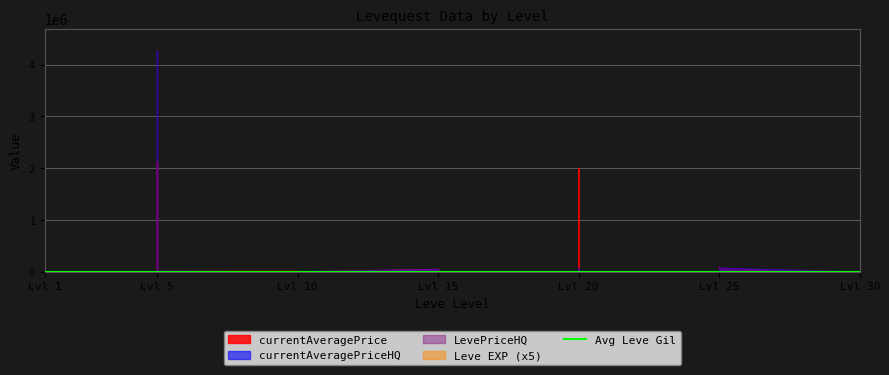

The value of Leve EXP at 10 is 677. True or false?

False